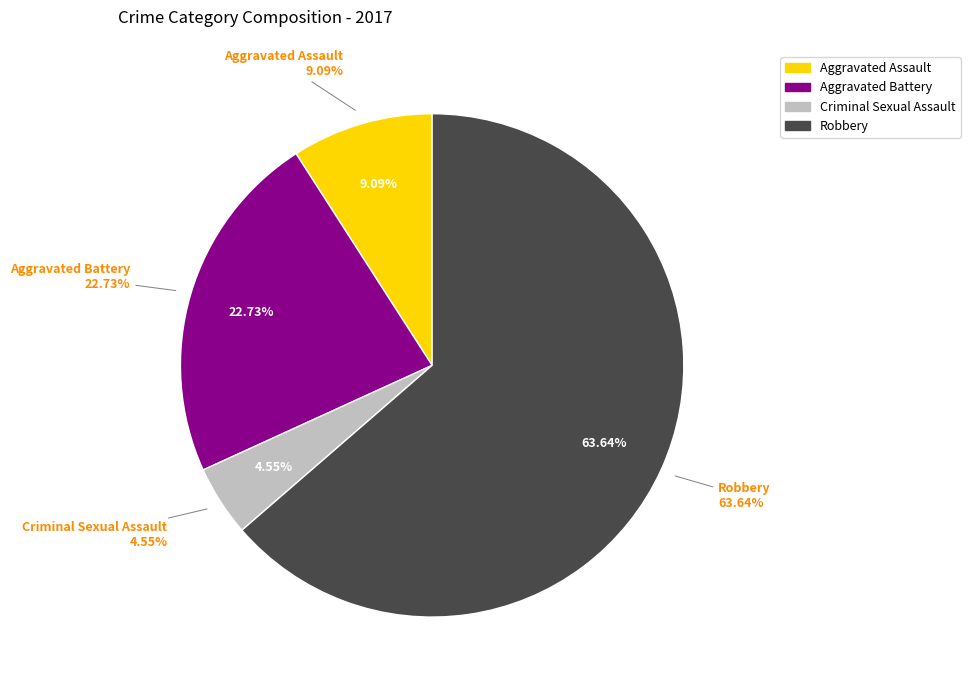

What is the change in value from Aggravated Assault to Aggravated Battery?

+3